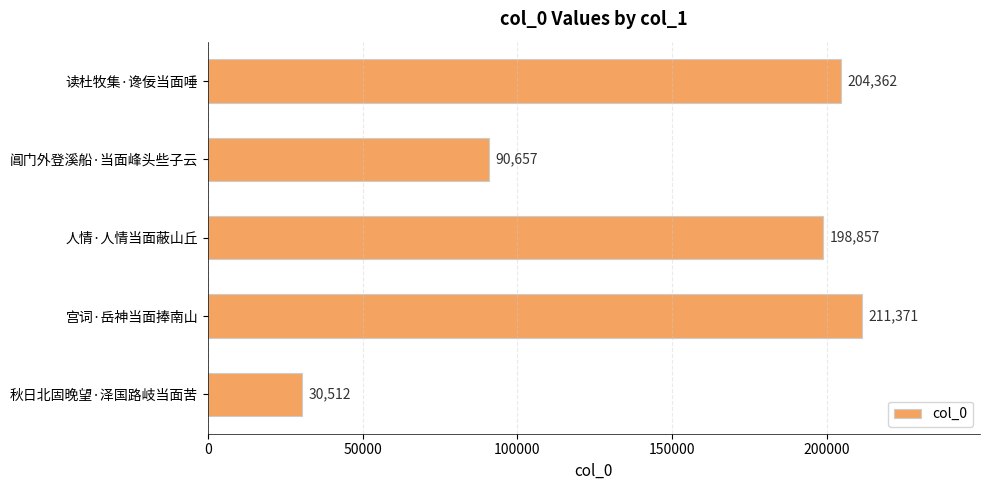

Which has a higher value, 阊门外登溪船·当面峰头些子云 or 读杜牧集·谗佞当面唾?

读杜牧集·谗佞当面唾